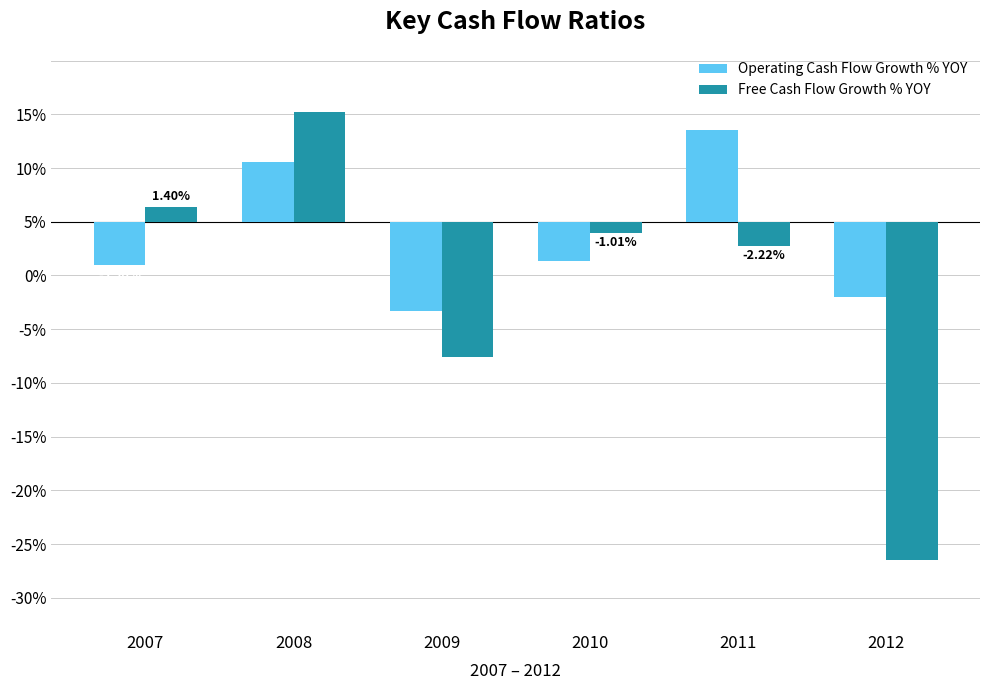

Does the chart contain any negative values?

Yes